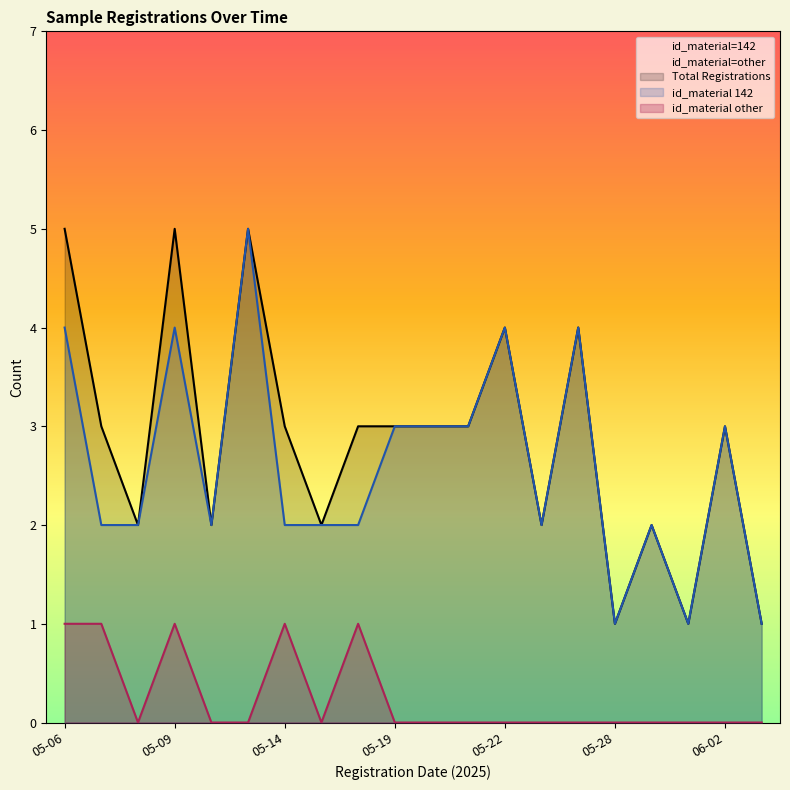

Which category has the highest value across all series?

2025-05-09